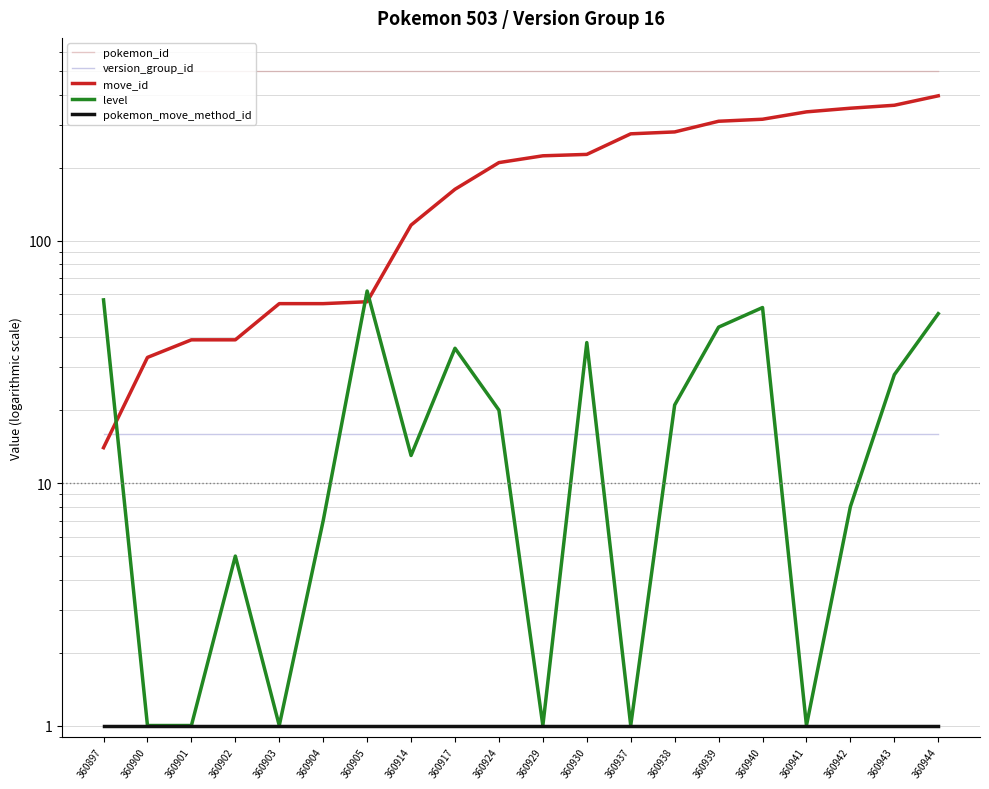

What is the average value of the move_id series?

193